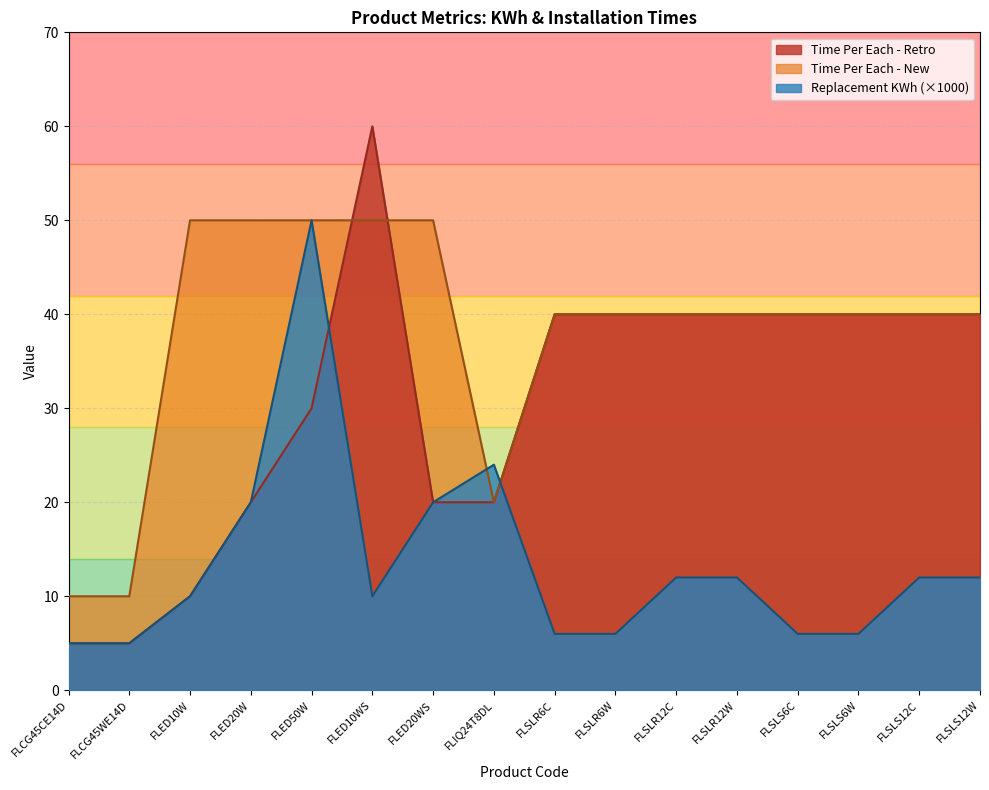

Which series has the largest range (max minus min)?

Time Per Each - Retro